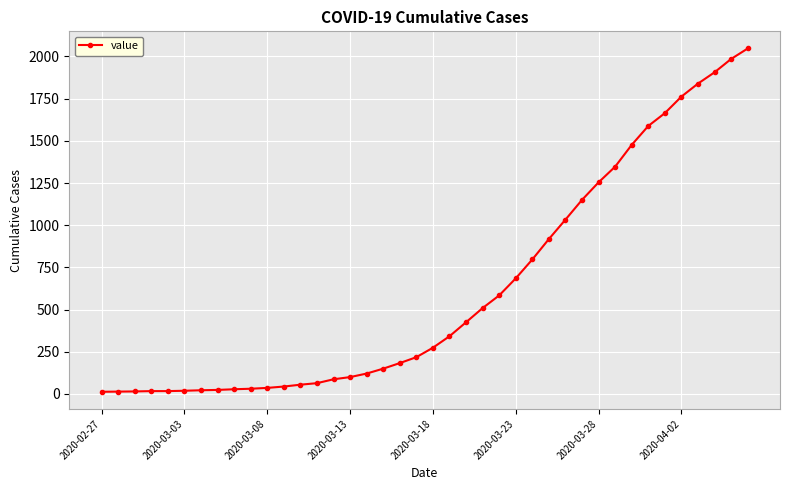

What is the greatest value displayed?

2047